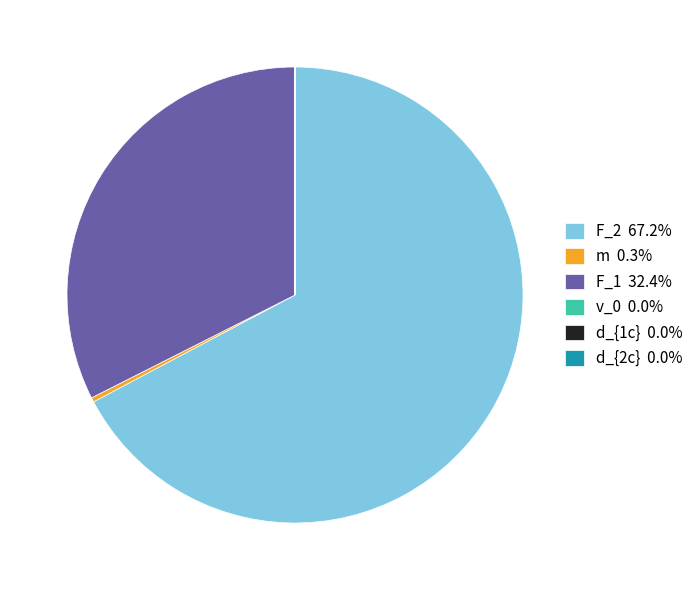

Does any single category account for the majority?

Yes